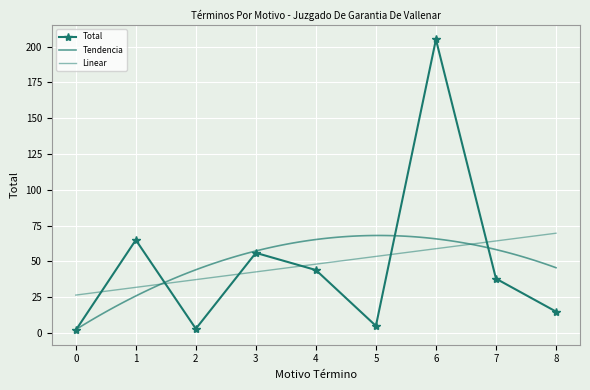

At which label does Total reach its peak?

6